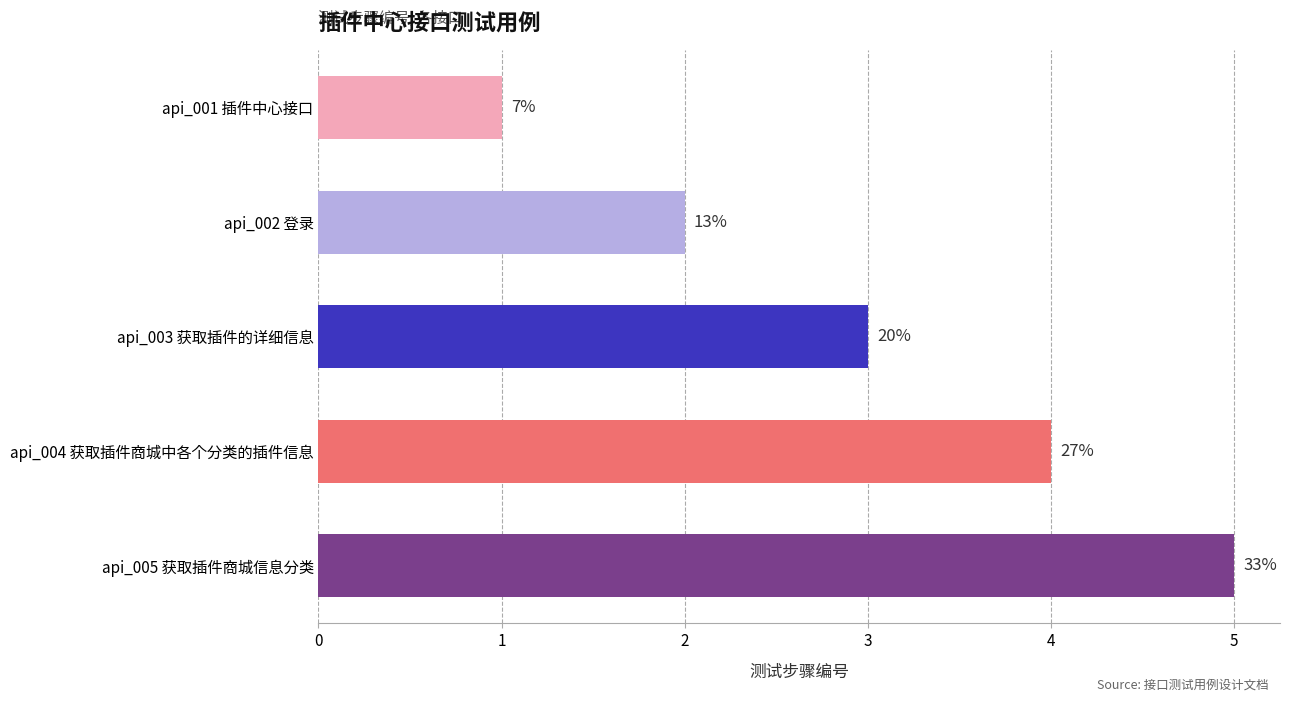

How many bars are there in total?

5